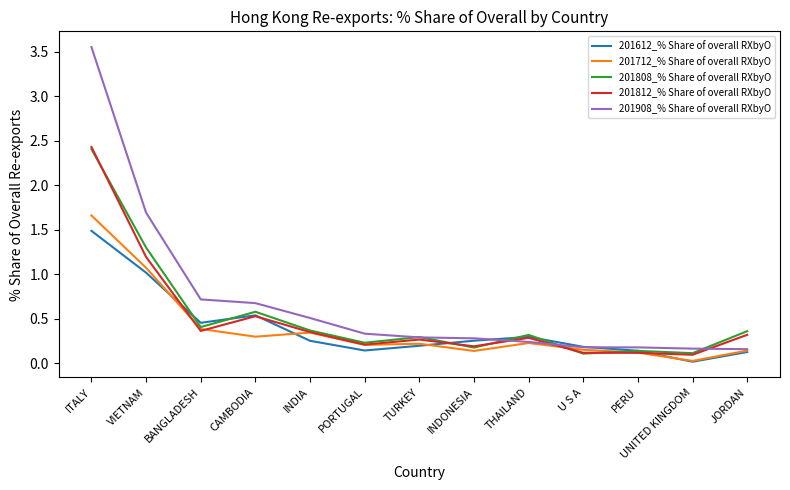

Which category has the highest value in the 201812_% Share of overall RXbyO series?

ITALY